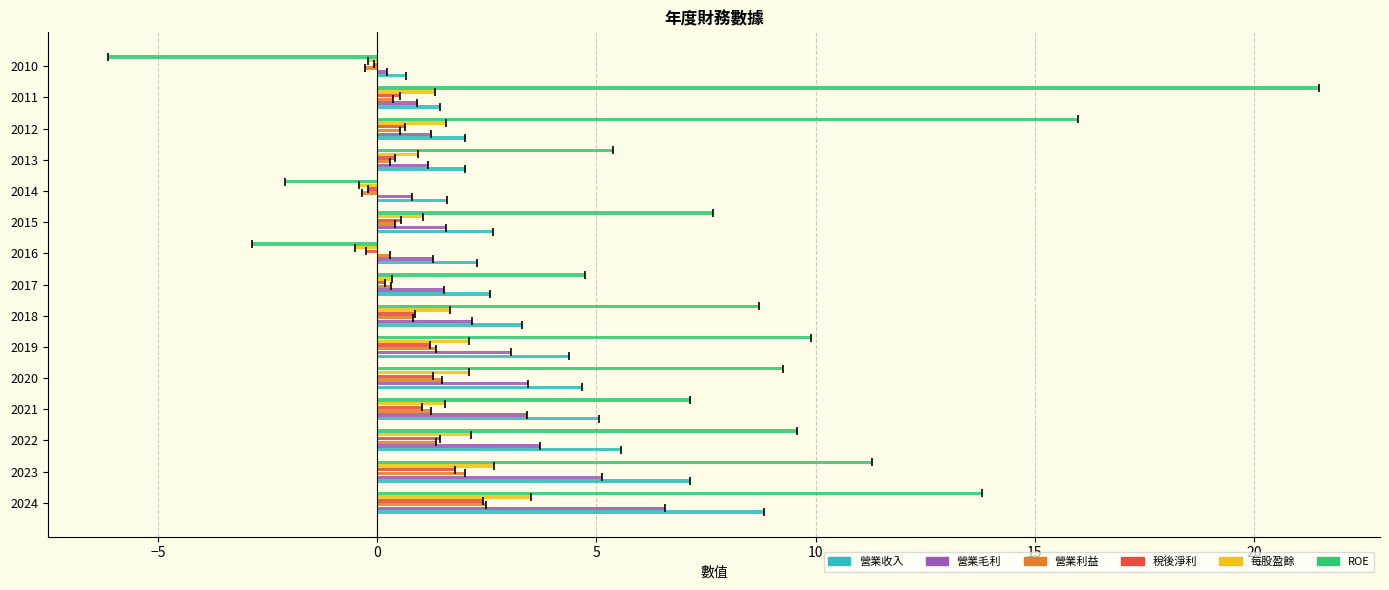

What value does the ROE series have at 2019?

9.9